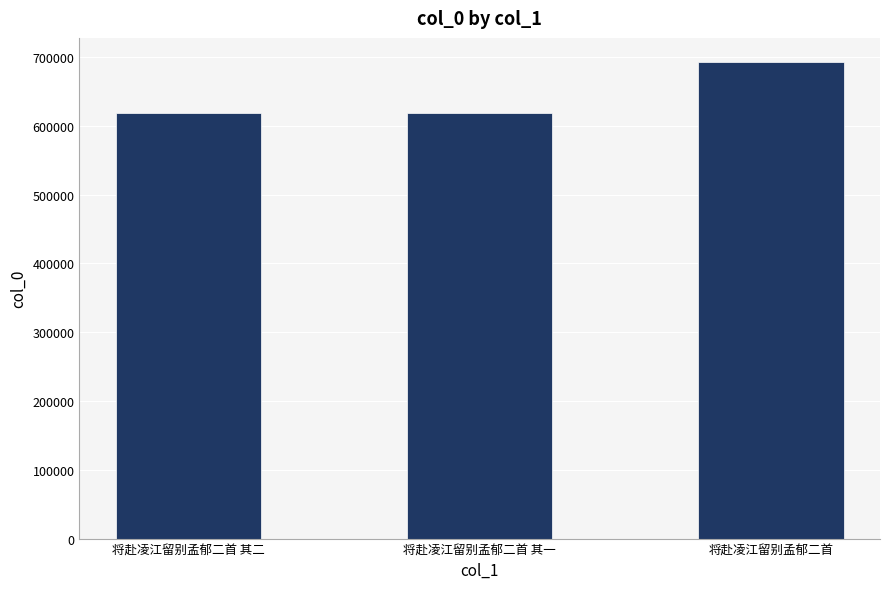

Which label corresponds to the largest value in the chart?

将赴凌江留别孟郁二首